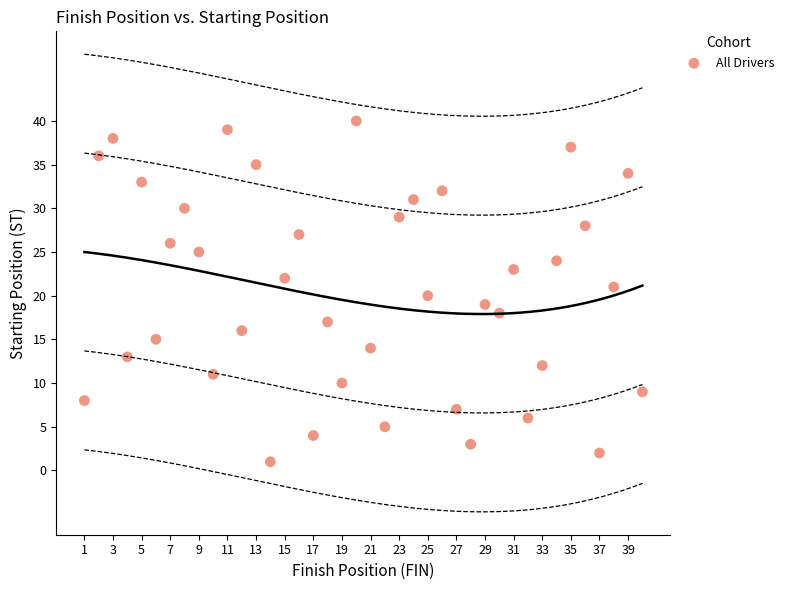

What is the range of Y values (max minus min)?

39